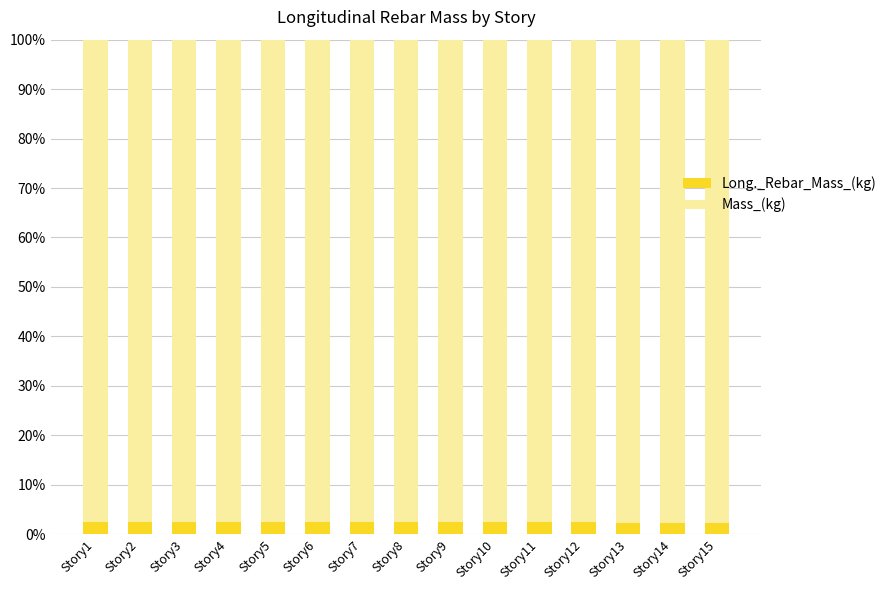

What is the total value across all series at Story4?

100.0